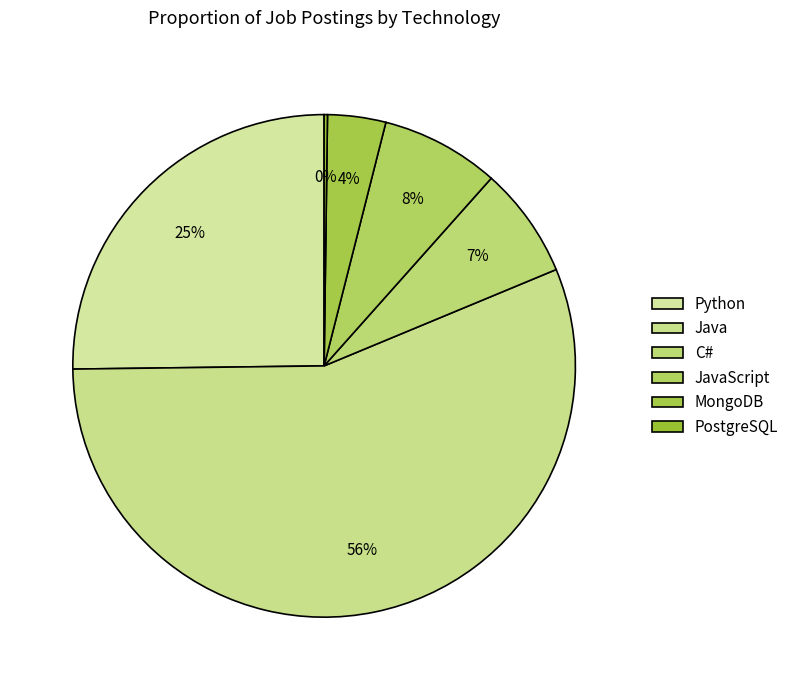

Which slice represents more than half of the pie?

Java